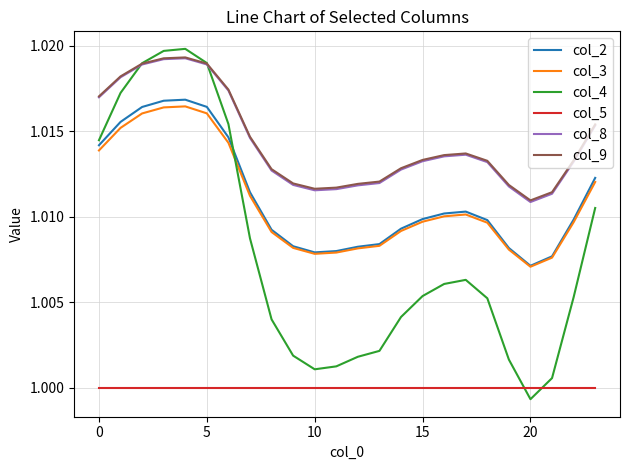

Which series has the widest spread of values?

col_4